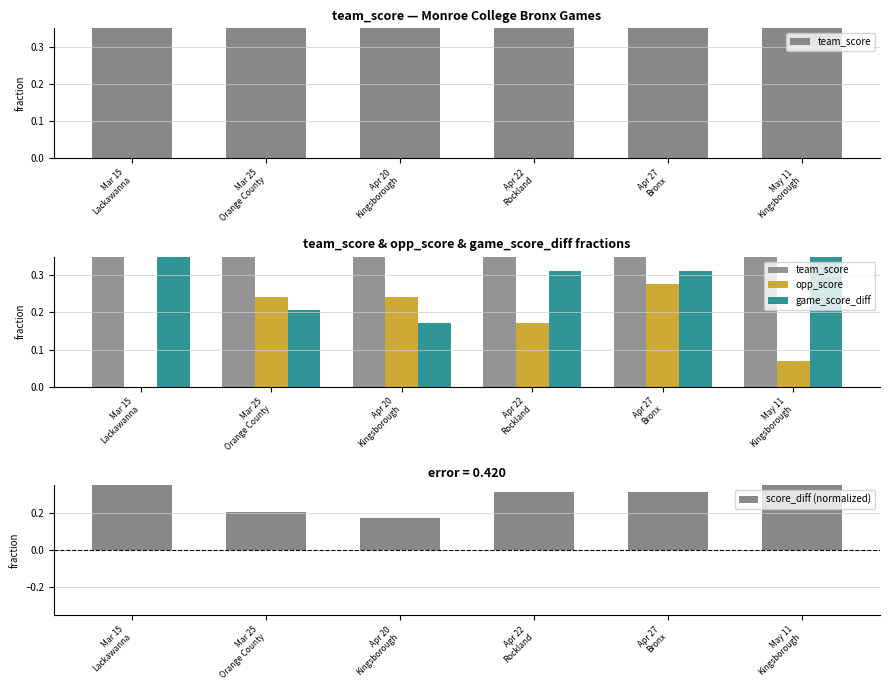

Which has a higher value, Mar 15
Lackawanna or May 11
Kingsborough?

Mar 15
Lackawanna